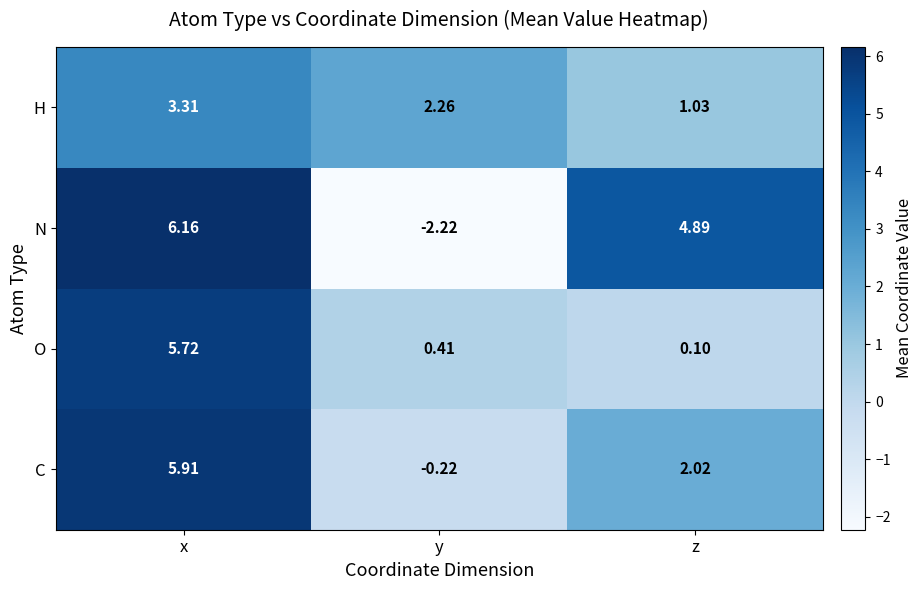

At x, list the series in order from smallest to largest.

H, O, C, N